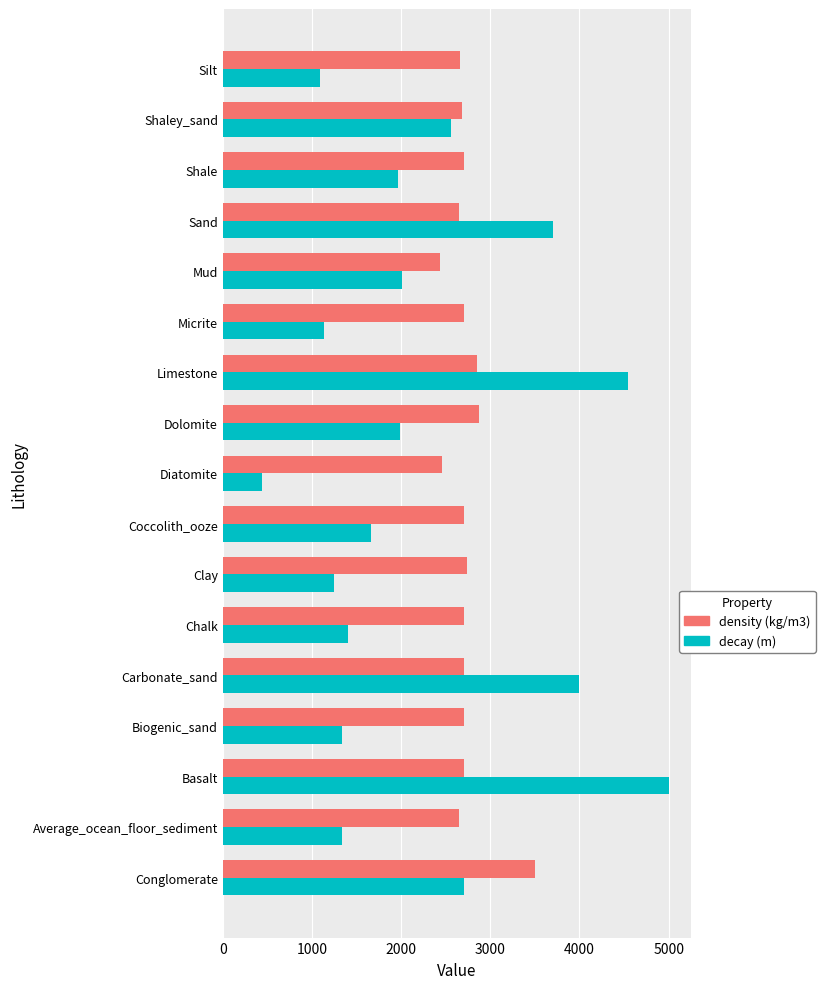

Rank the series by their average value, from highest to lowest.

density (kg/m3), decay (m)